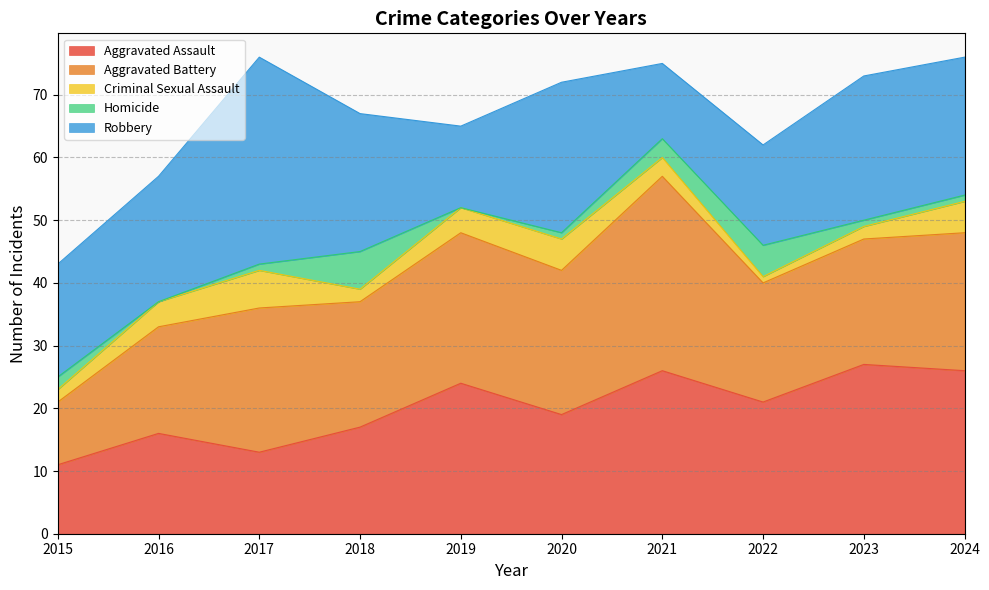

What is the value of the Aggravated Battery point at the 6th from the left?

23